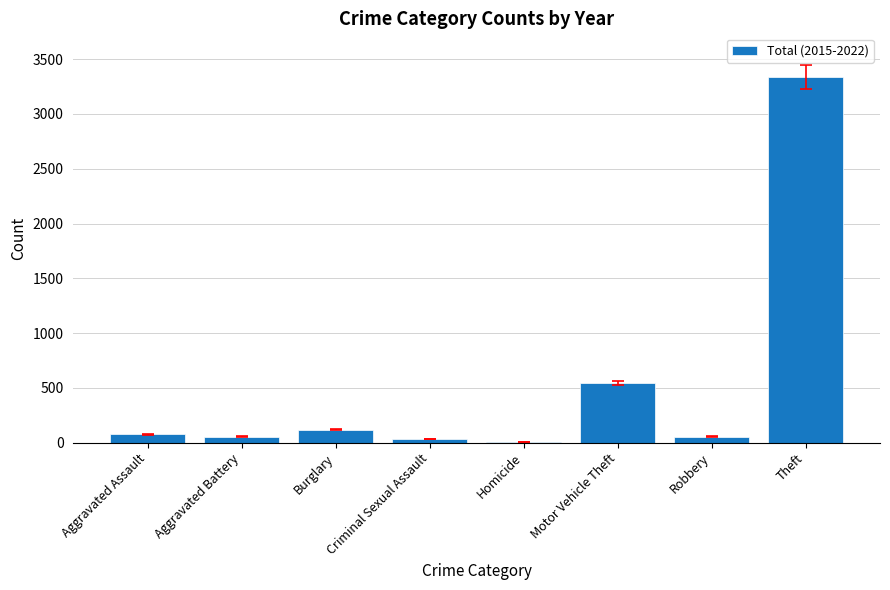

How many distinct data groups are displayed?

1